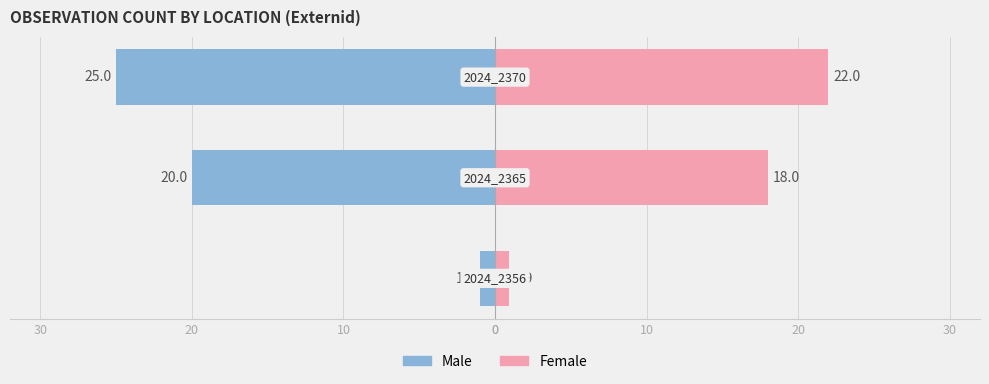

Is the value of Male at 10 greater than the value of Female at 20?

No